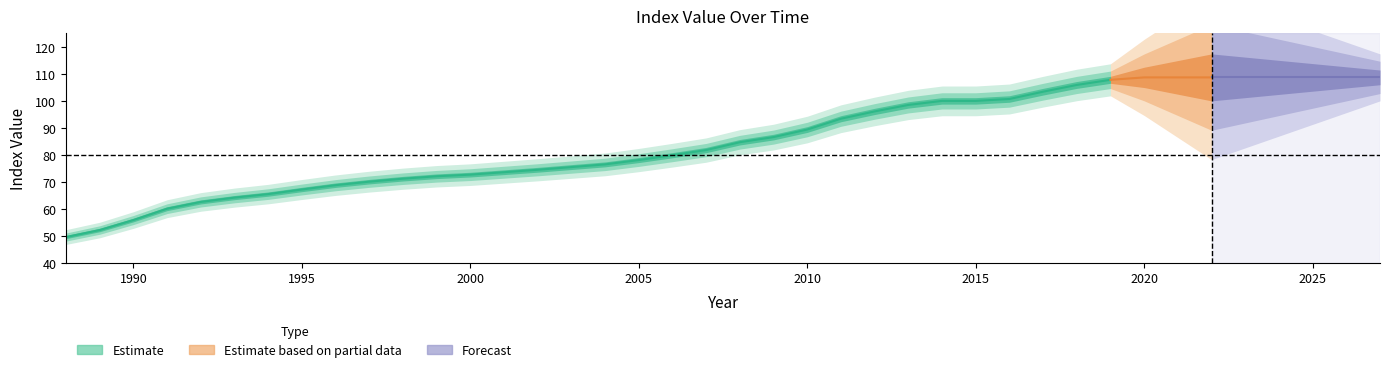

Read the value at 1993.

64.2